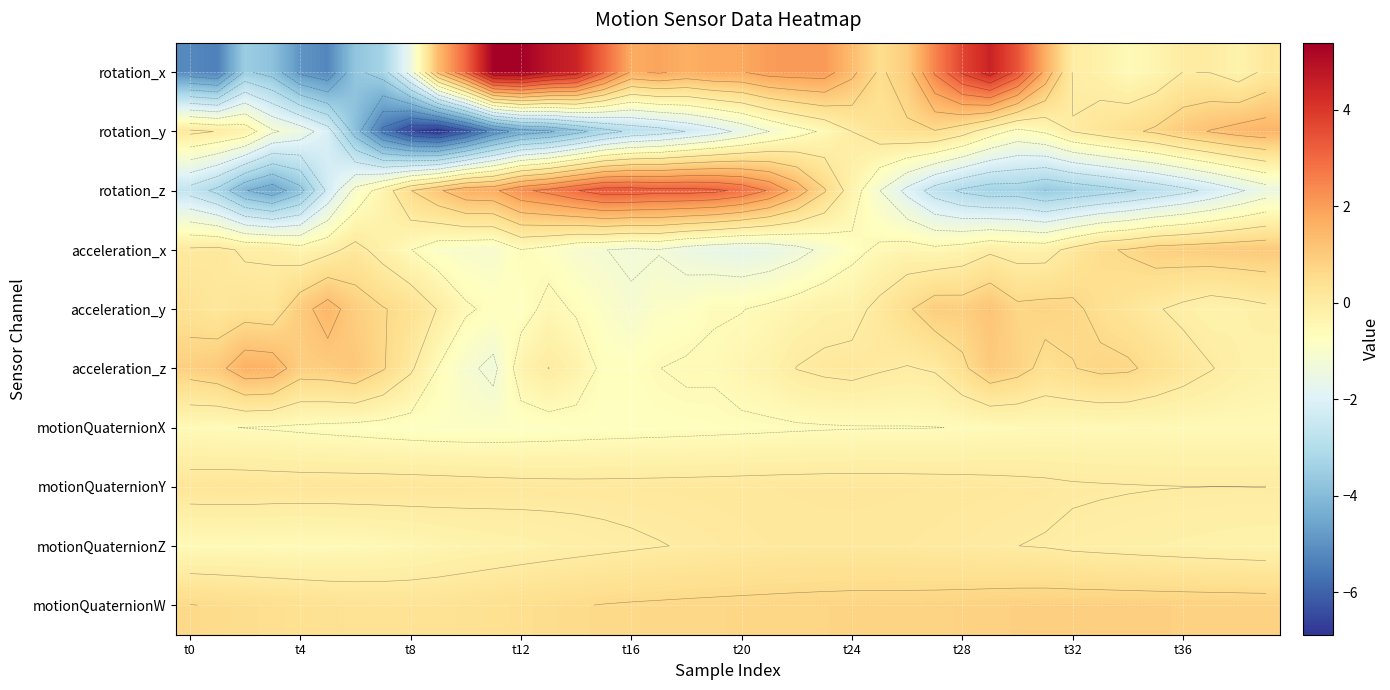

At how many categories does at least one series exceed 0?

40